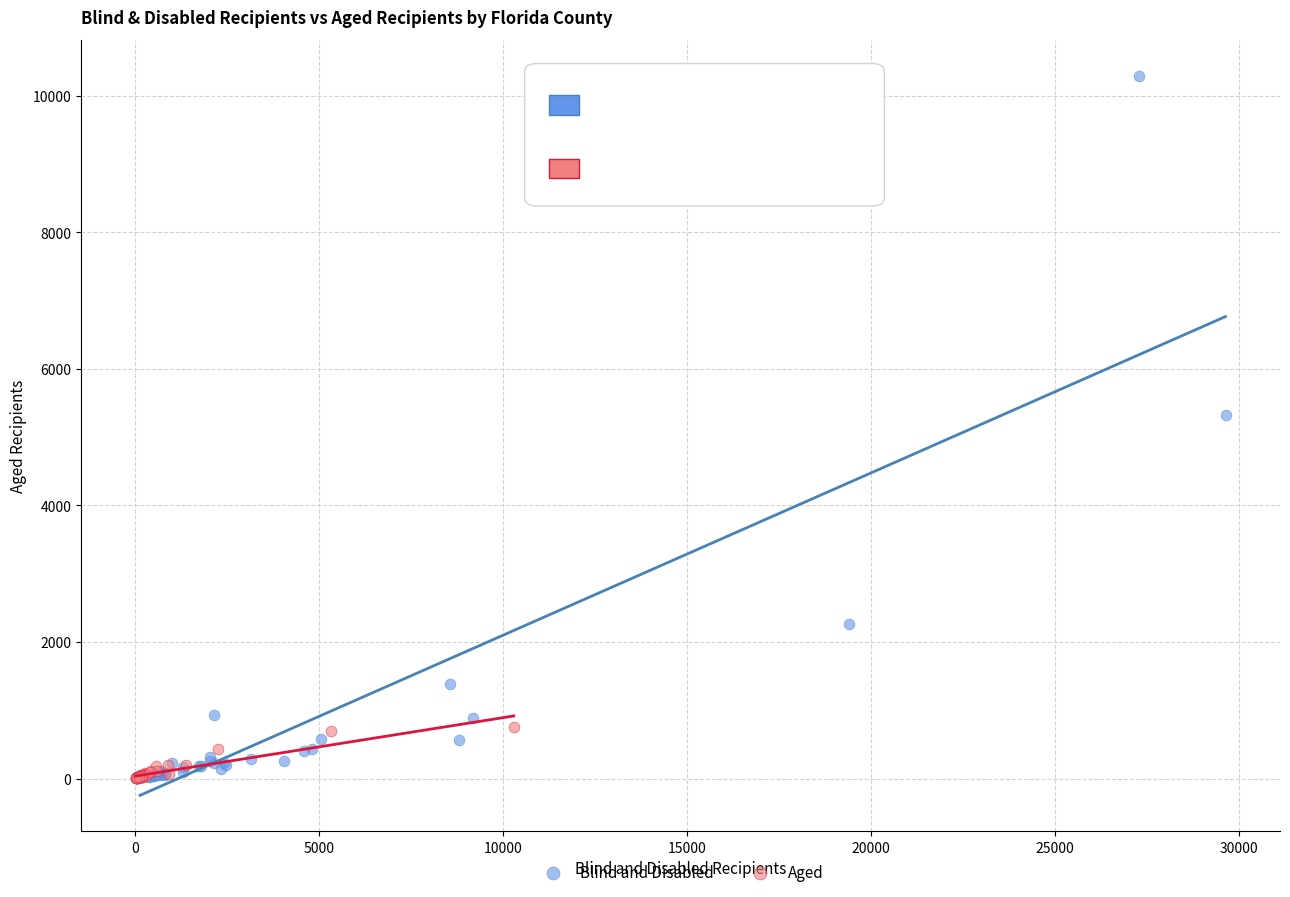

Which series has the widest spread of Y values?

Blind and Disabled